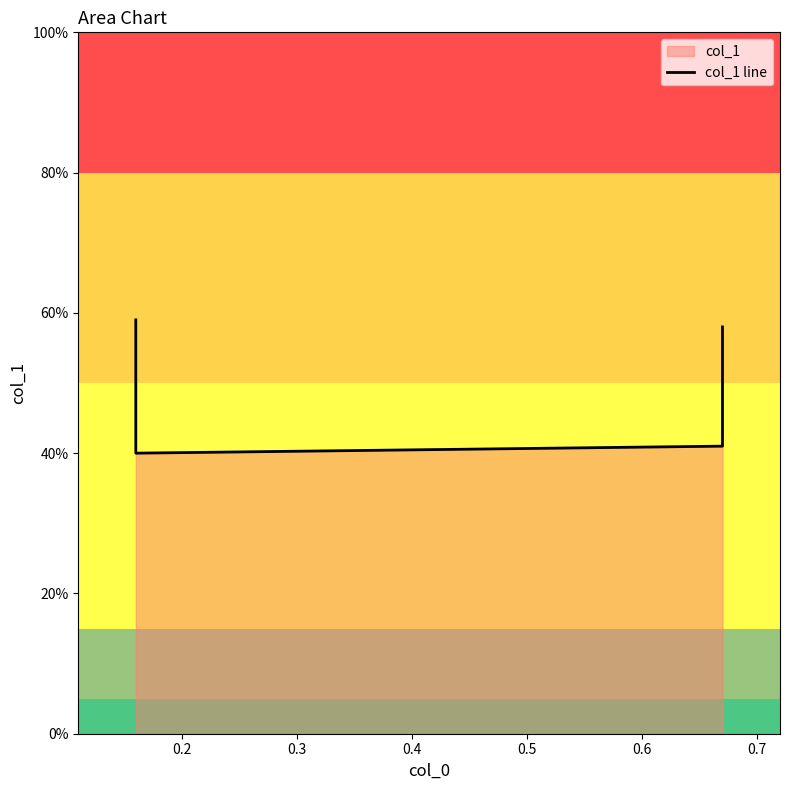

What is the value of the 4th point from the left?

0.6